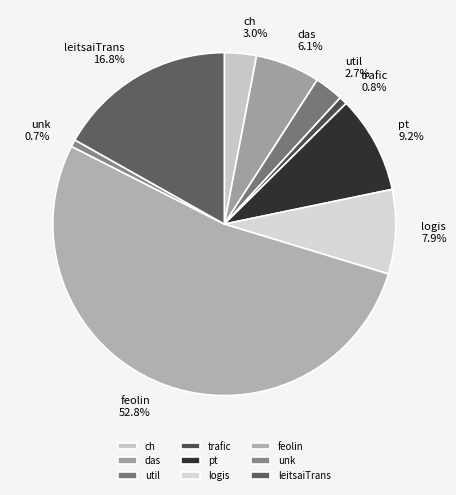

Which category has the biggest portion of the pie?

feolin